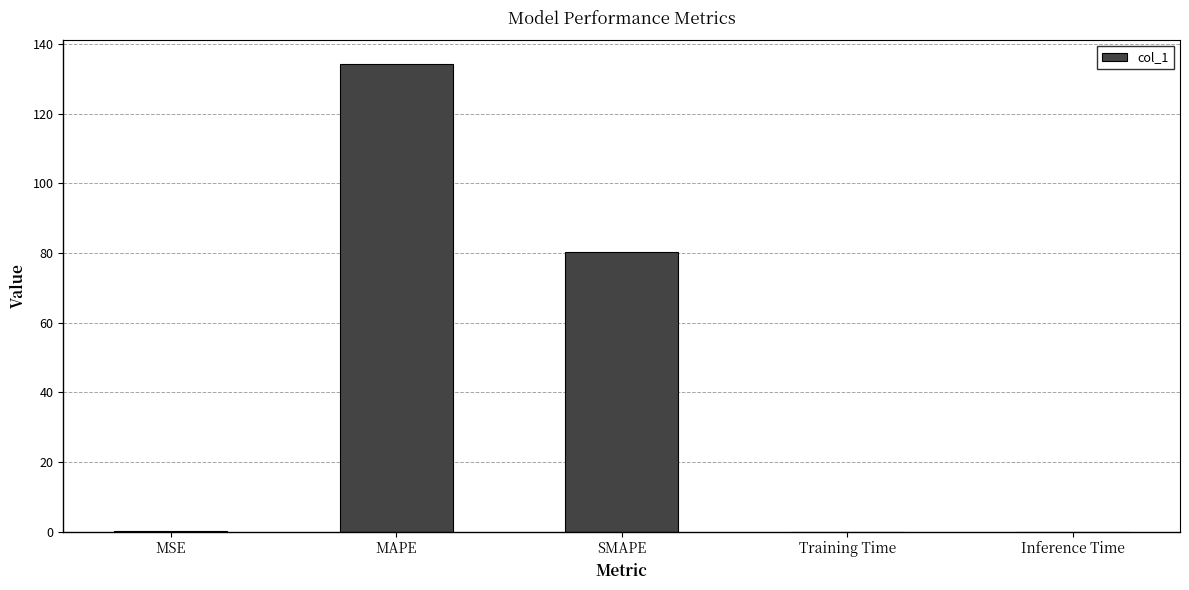

What is the greatest value displayed?

134.4